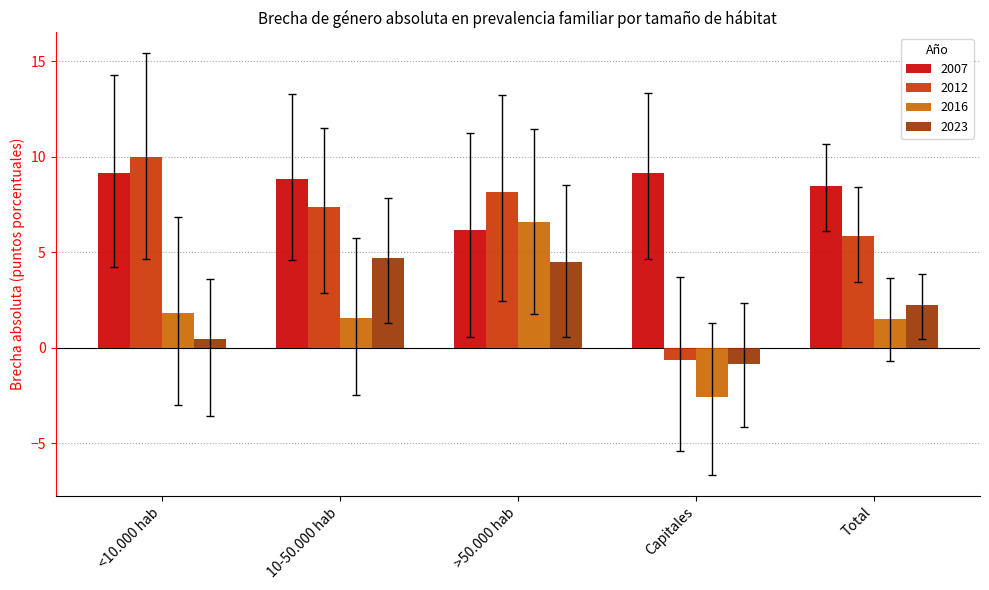

What is the label of the 4th bar from the left?

Capitales